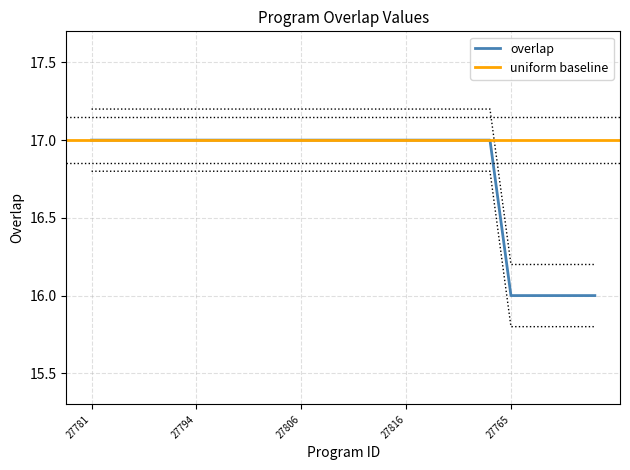

What is the sum of the values at 27806 and 27812?

34